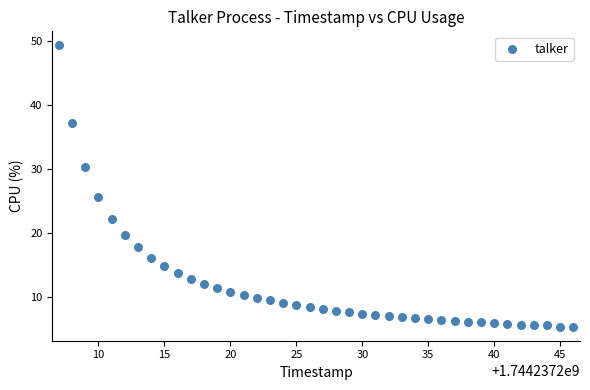

What is the range of Y values (max minus min)?

44.0